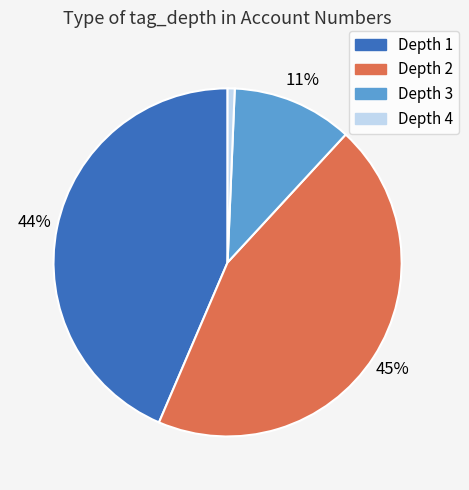

Is there a majority slice in this chart?

No